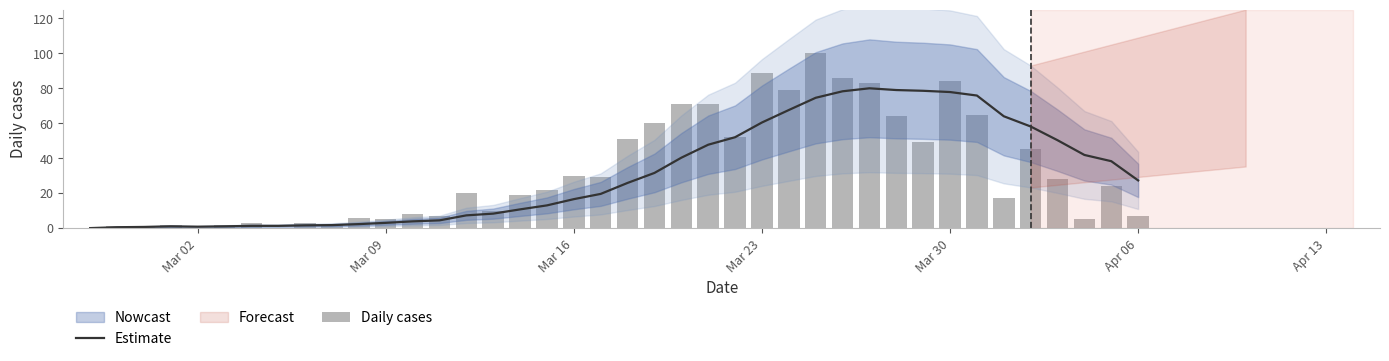

Are the bars grouped side by side (vs. stacked)?

Yes